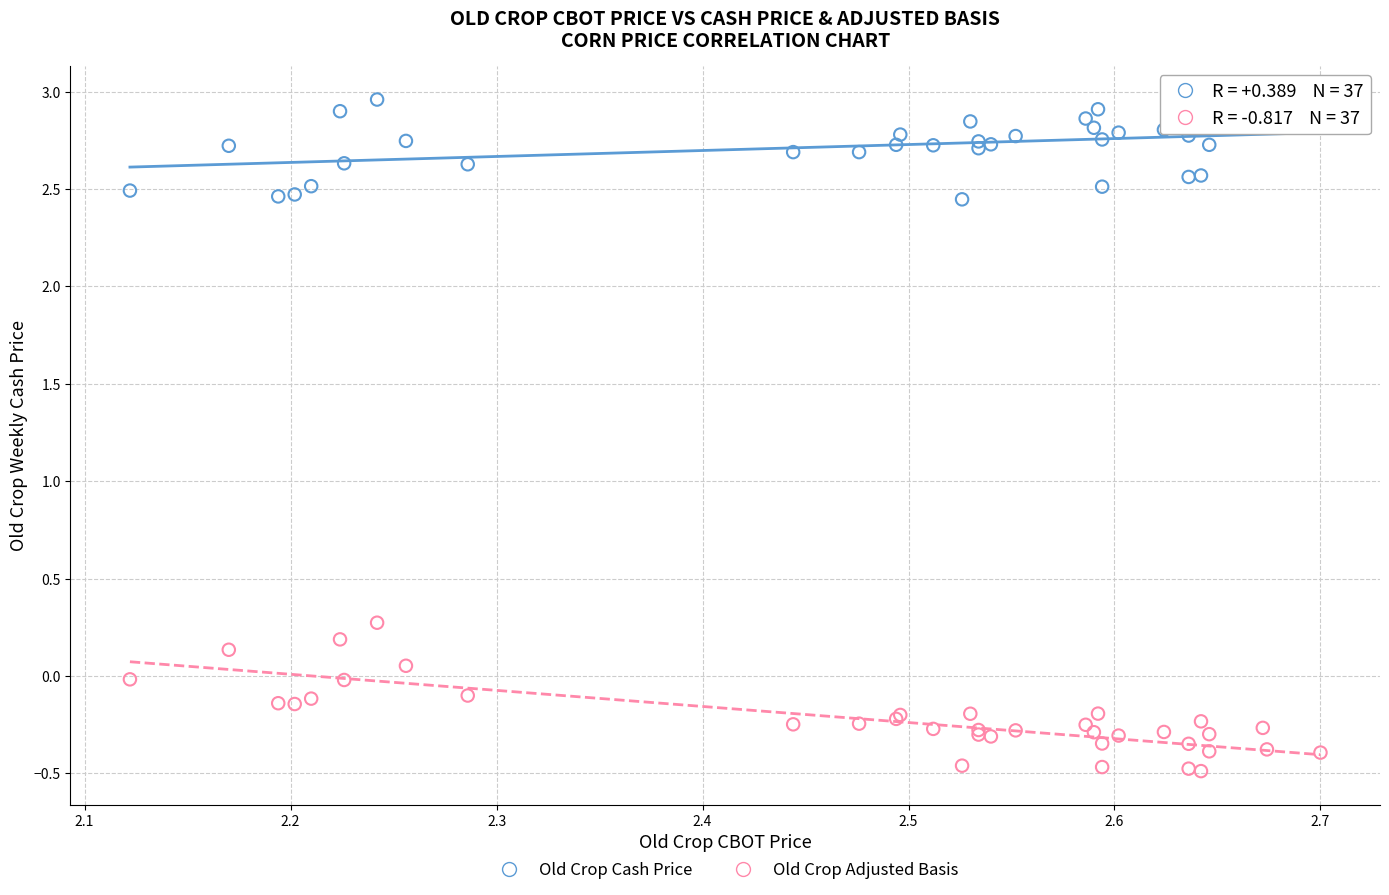

Which series reaches the maximum Y coordinate?

Old Crop Cash Price